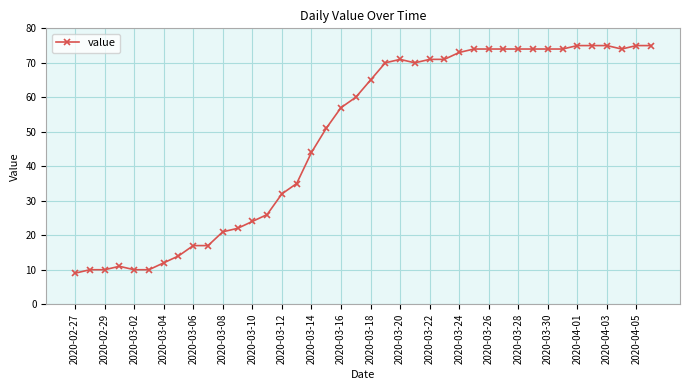

What is the difference between the maximum and minimum values?

66